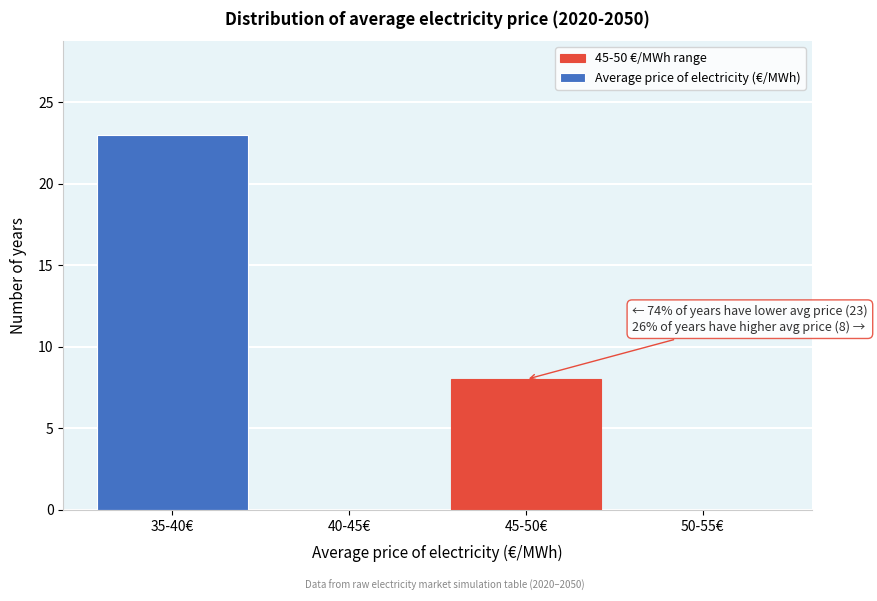

Reading left to right, what are all the values shown in this chart?

35-40€=23	40-45€=0	45-50€=8	50-55€=0